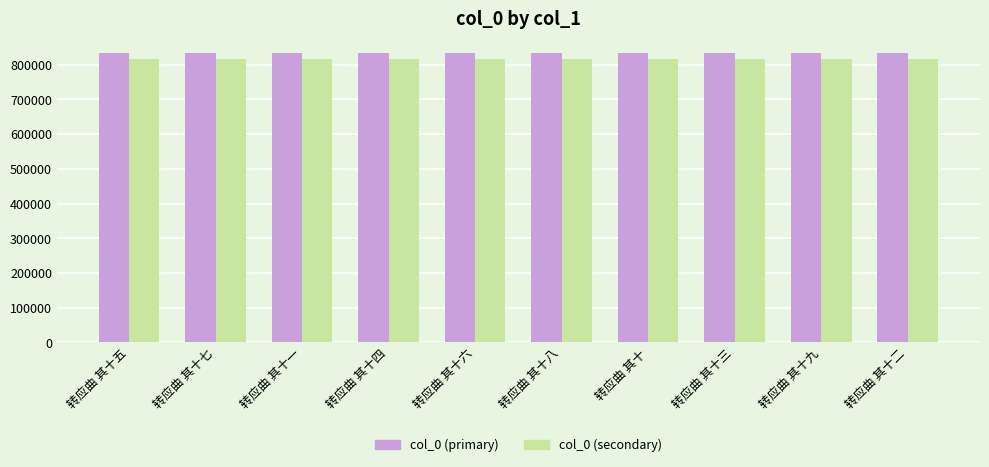

What position from the left is 转应曲 其十八?

6